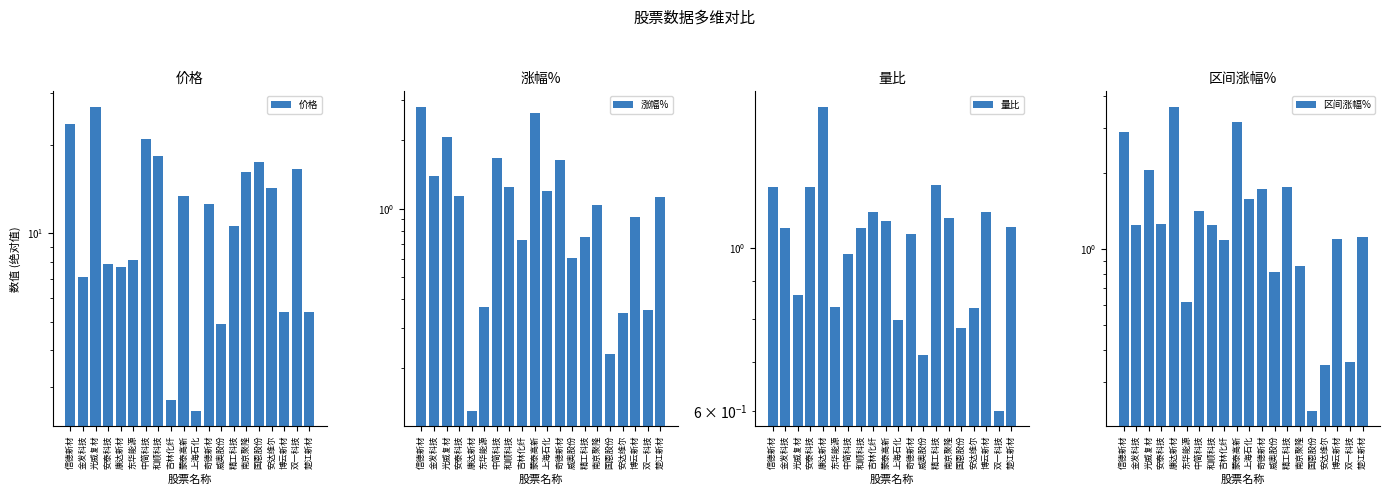

Where does the 涨幅% series first go above 1?

信德新材